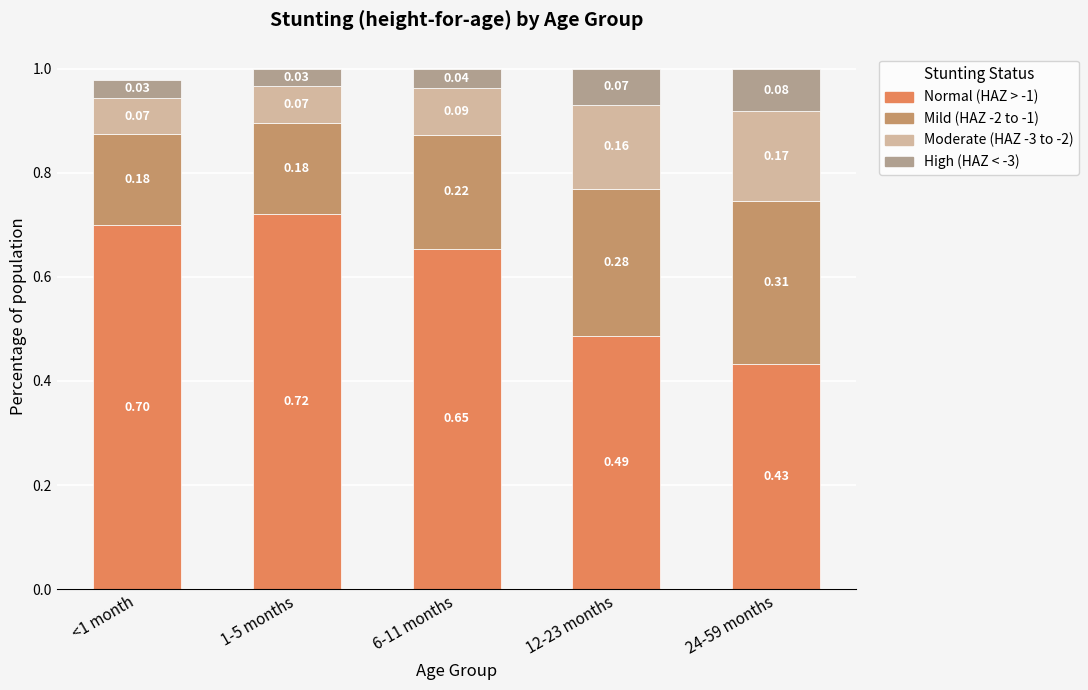

What is the total value across all series at 6-11 months?

1.0